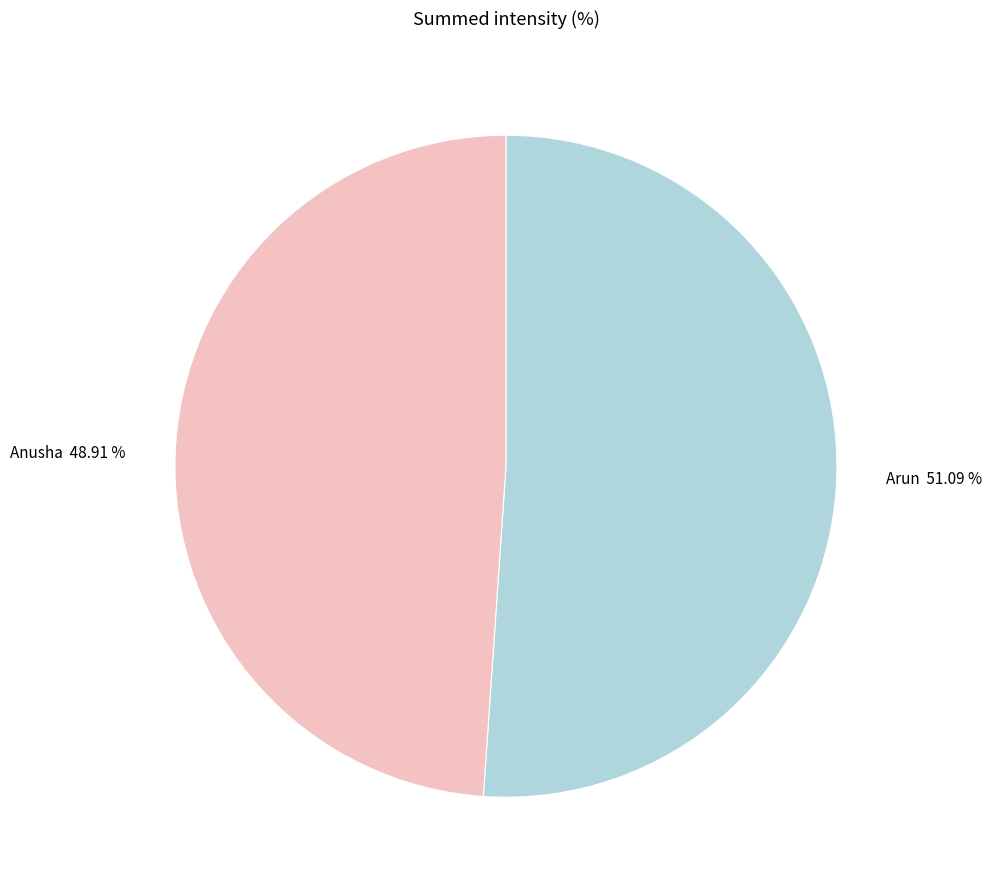

To the nearest percent, what portion does Arun represent?

51%